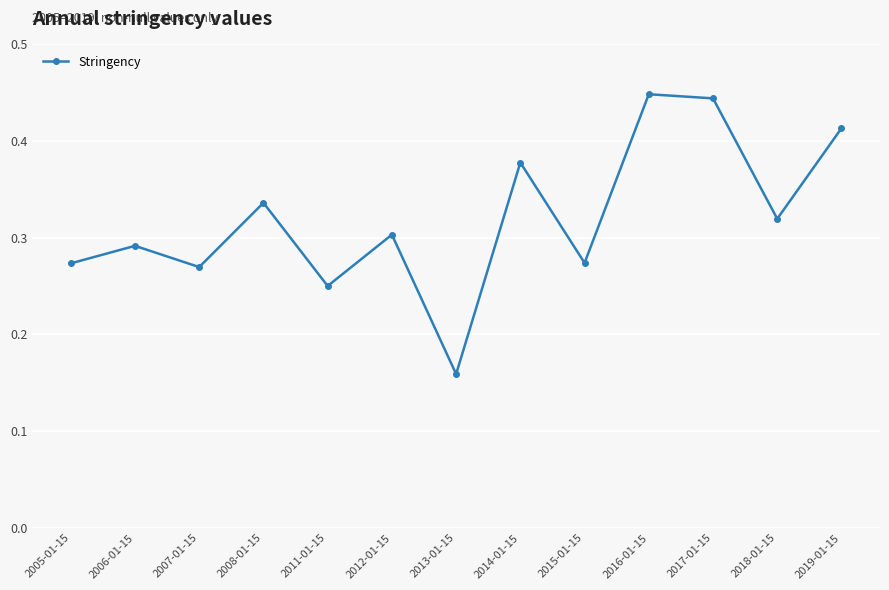

True or false: there are more than 1 points higher than both neighbors.

True